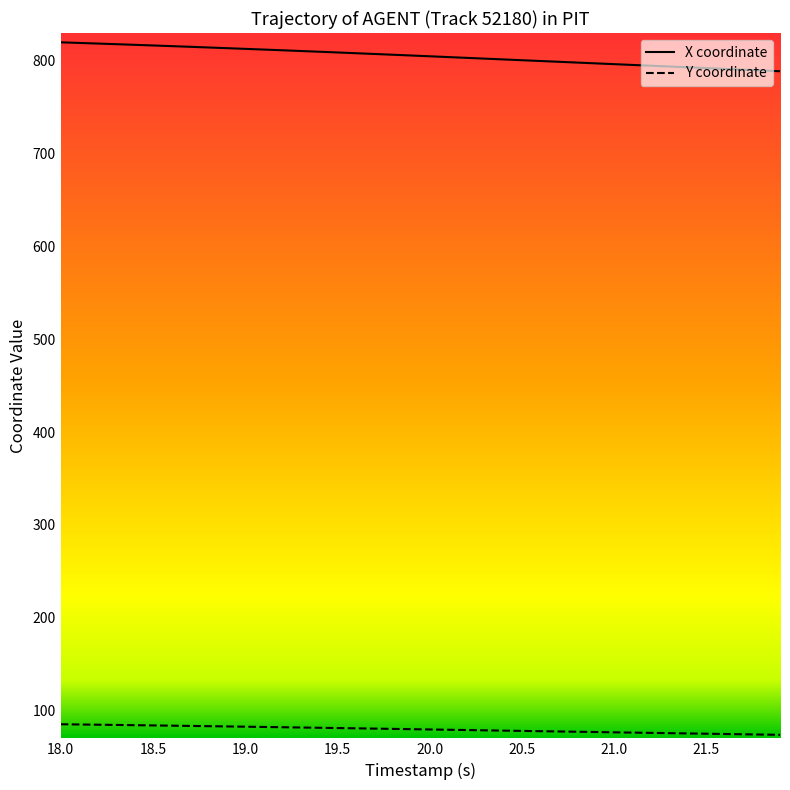

List the series in order of their peak value, highest first.

X coordinate, Y coordinate